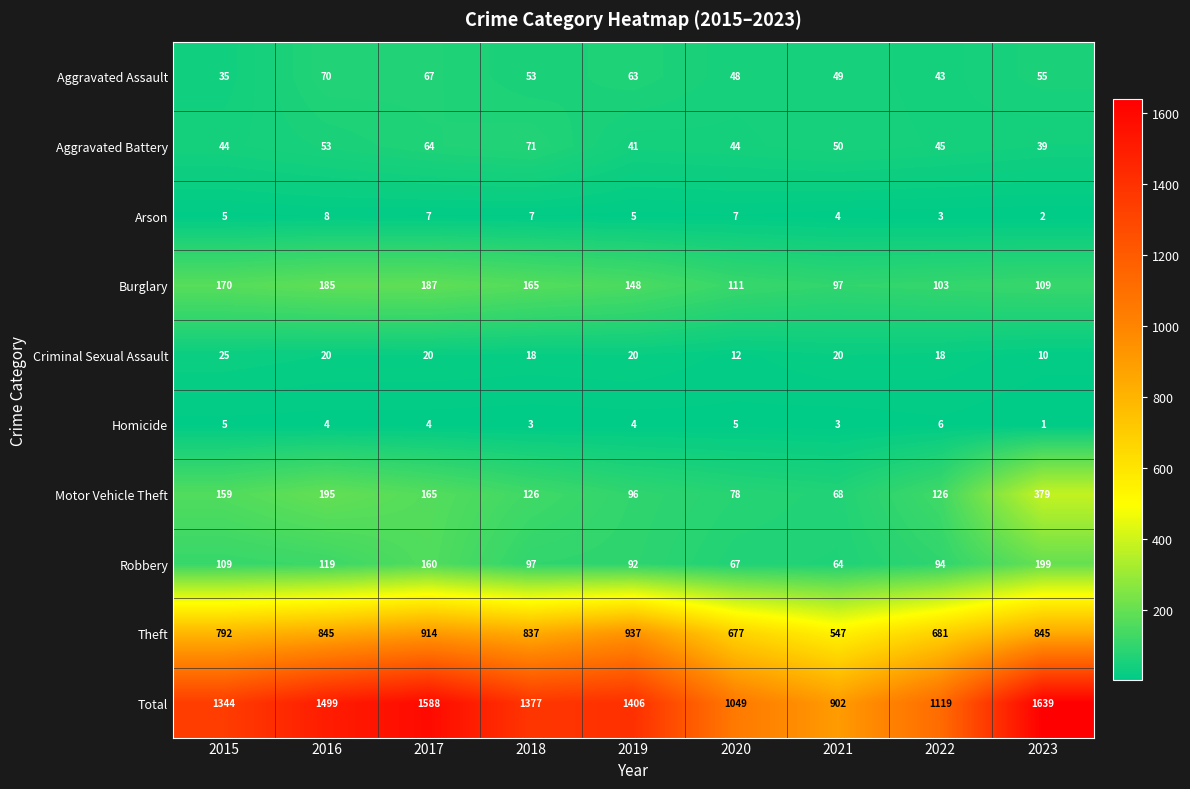

How many values in the Burglary series are below 148?

4